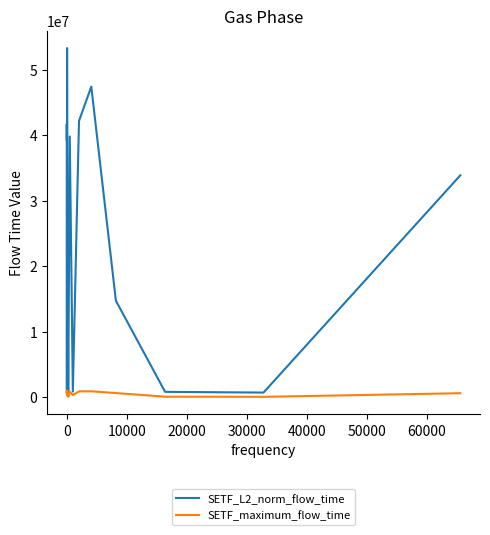

Which series has the largest range (max minus min)?

SETF_L2_norm_flow_time